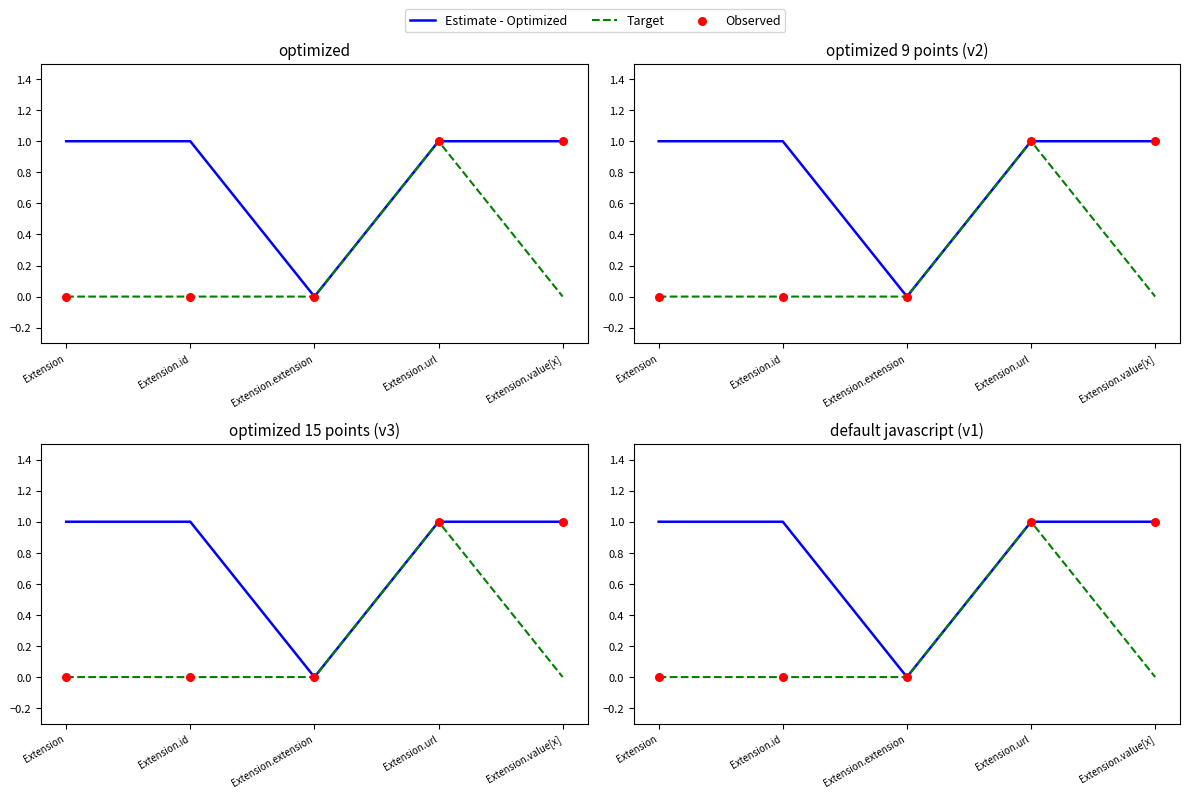

What are all the series names shown in the legend?

Estimate - Optimized, Target, Observed